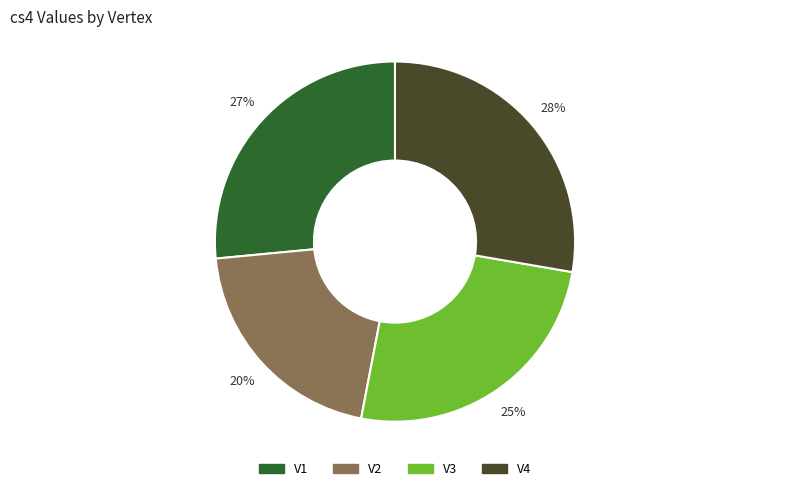

Combined, do V1 and V3 account for over 50%?

Yes